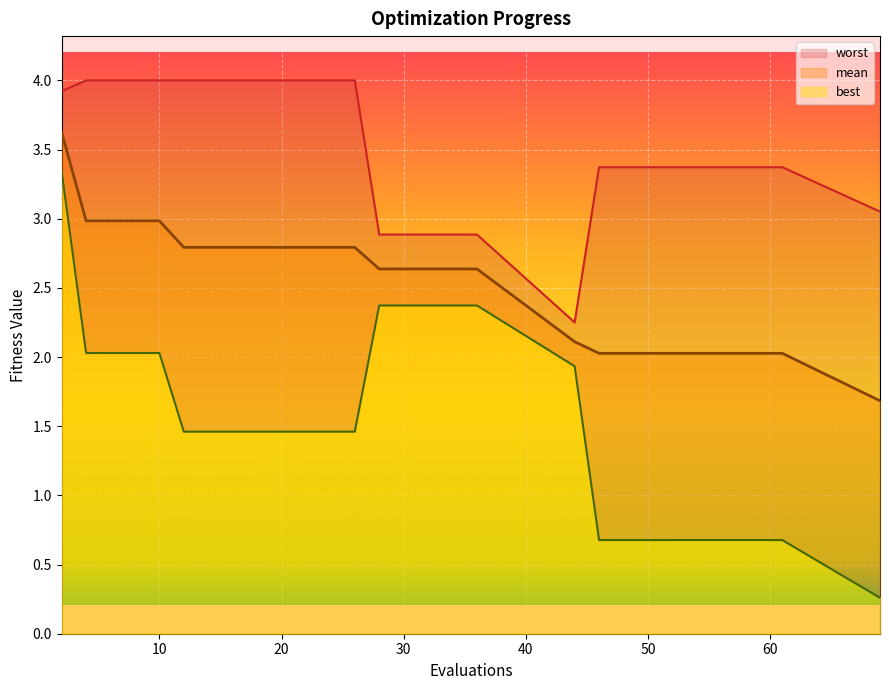

True or false: worst and best cross at least once.

False